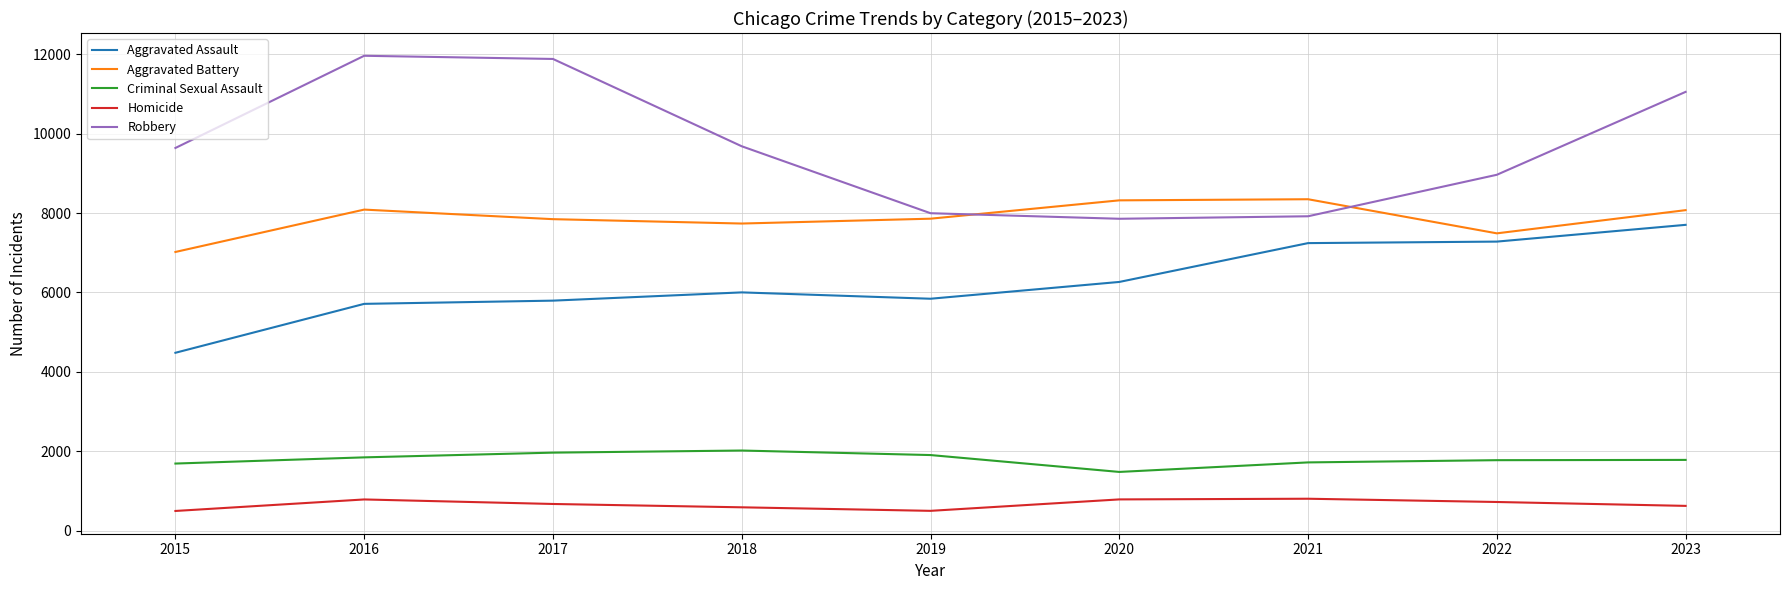

List the series in order of their peak value, highest first.

Robbery, Aggravated Battery, Aggravated Assault, Criminal Sexual Assault, Homicide